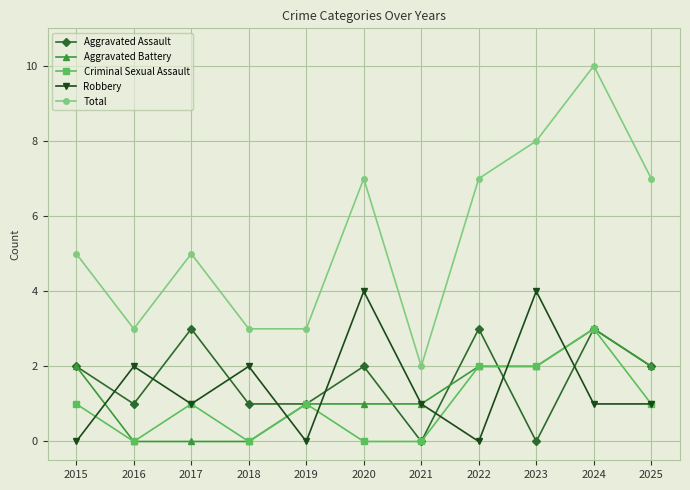

What is the value of the Total point at the 10th from the left?

10